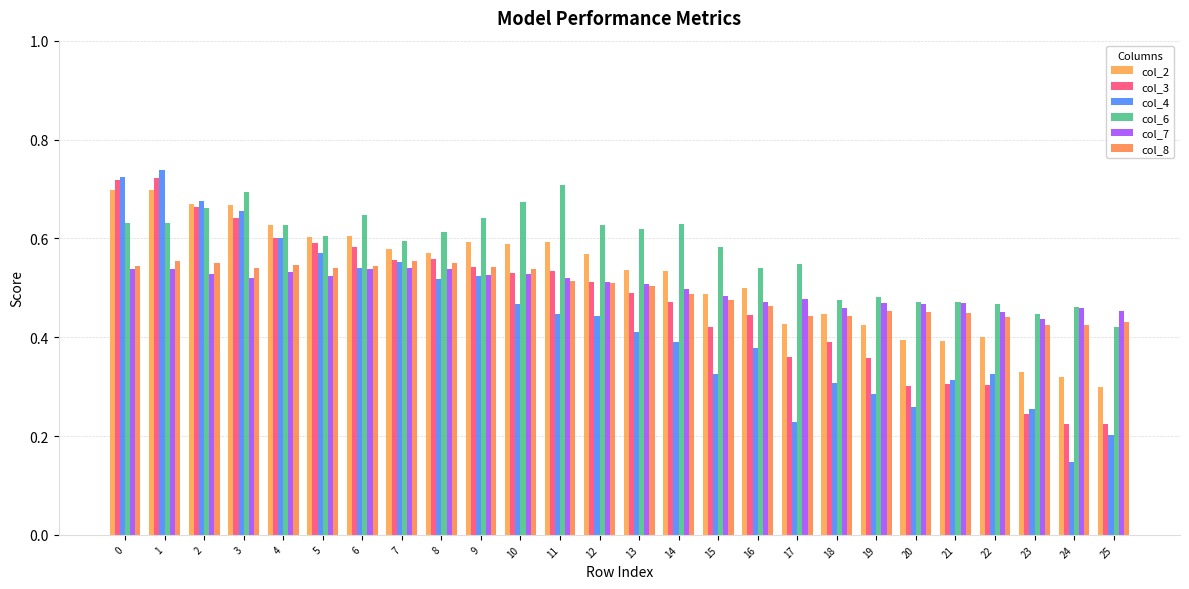

Which series has the largest range (max minus min)?

col_4